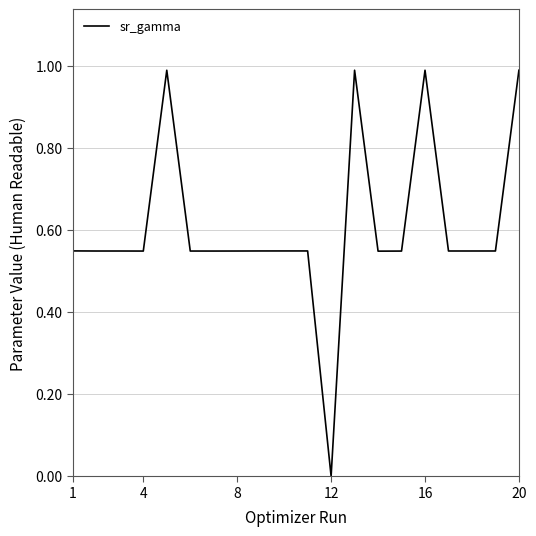

What is the greatest value displayed?

1.0